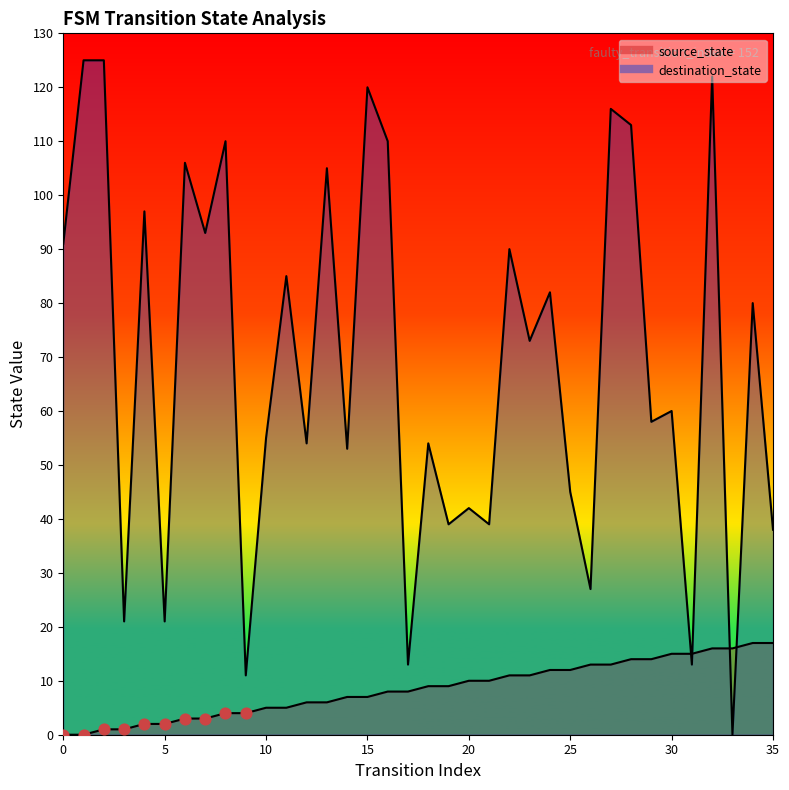

Which series has the largest Y range (max minus min)?

destination_state